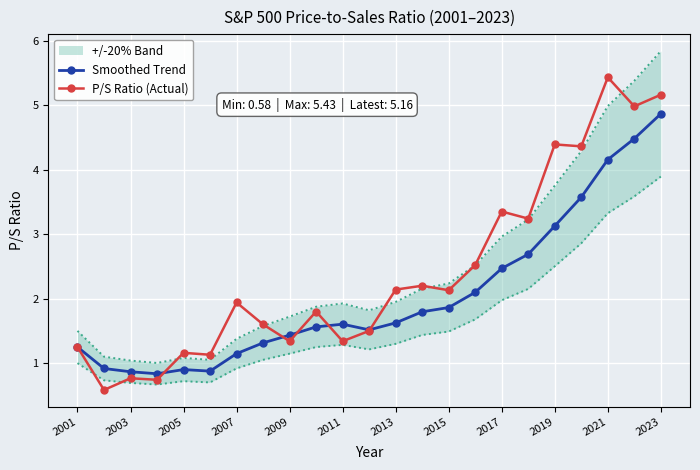

At which label does Smoothed Trend reach its peak?

2023